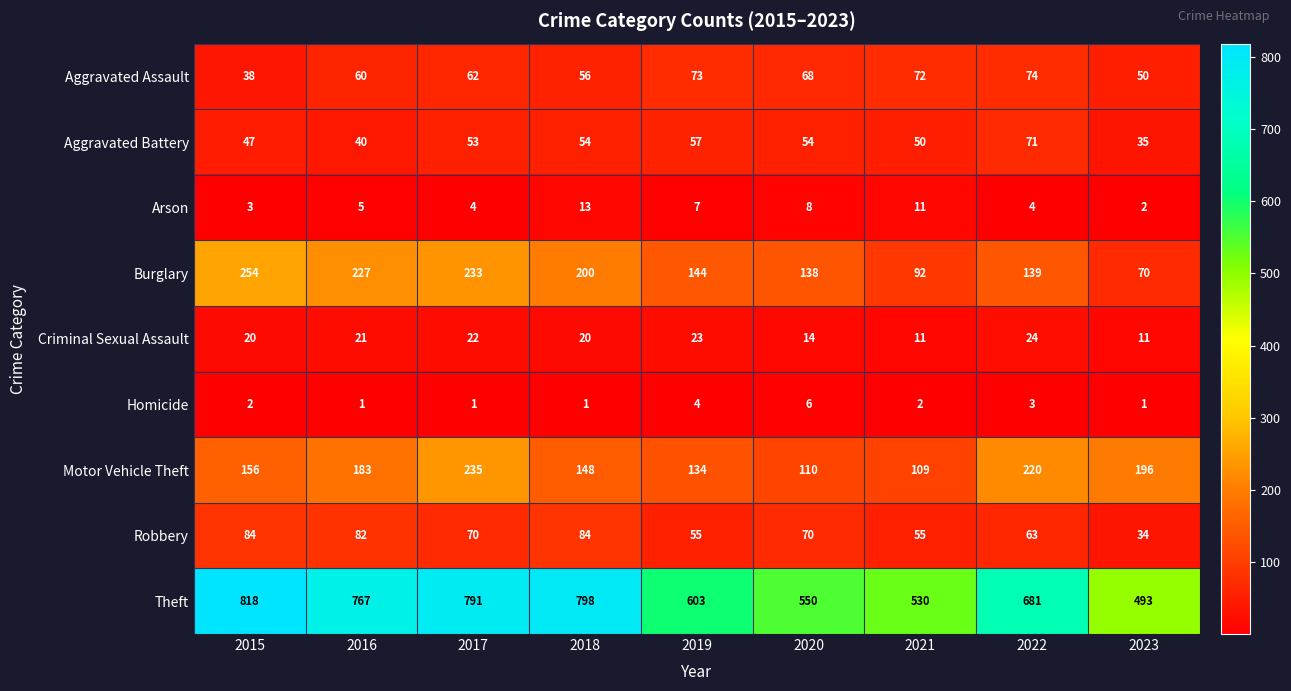

Which series has the widest spread of values?

Theft